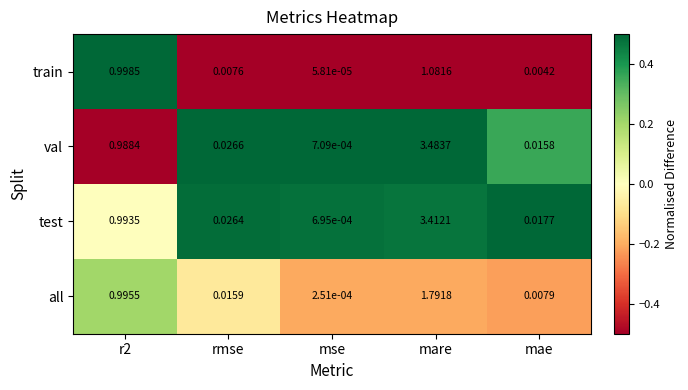

What is the greatest value displayed?

3.5